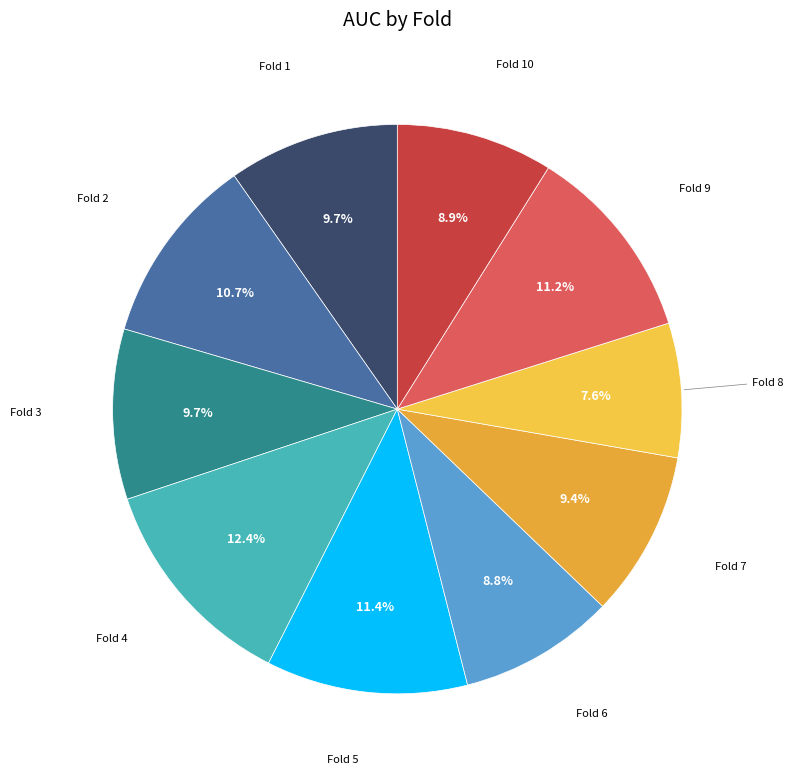

To the nearest percent, what is the difference between the Fold 1 and Fold 4 slice percentages?

3%